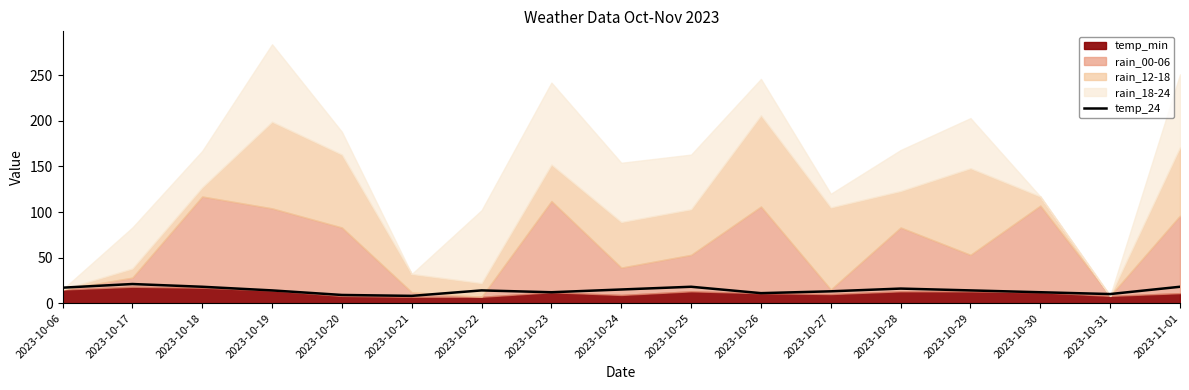

What is the smallest value displayed?

8